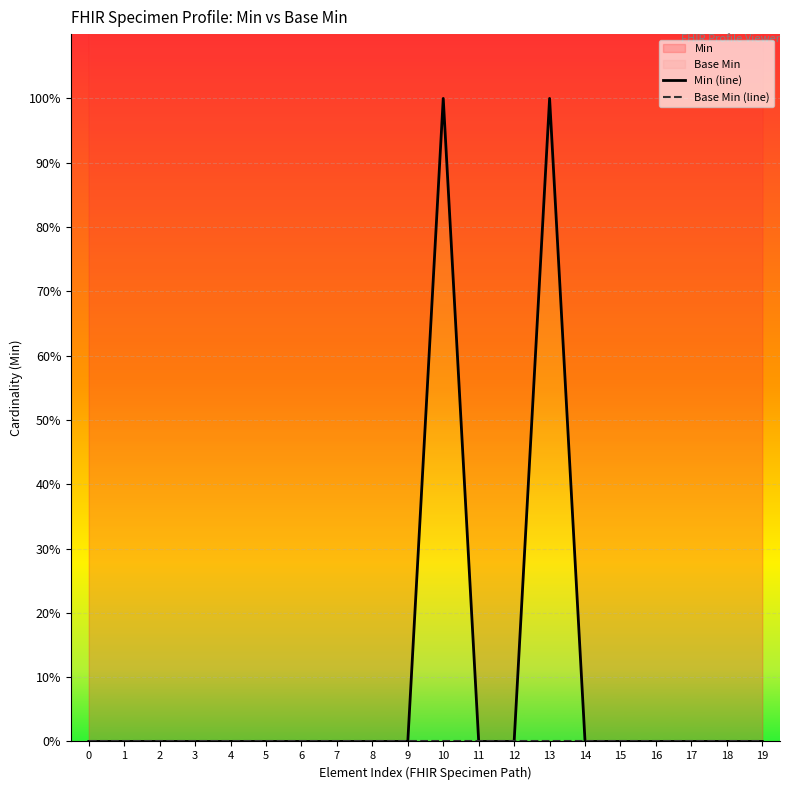

Rank the categories by Min (line) value from lowest to highest.

0, 1, 2, 3, 4, 5, 6, 7, 8, 9, 11, 12, 14, 15, 16, 17, 18, 19, 10, 13